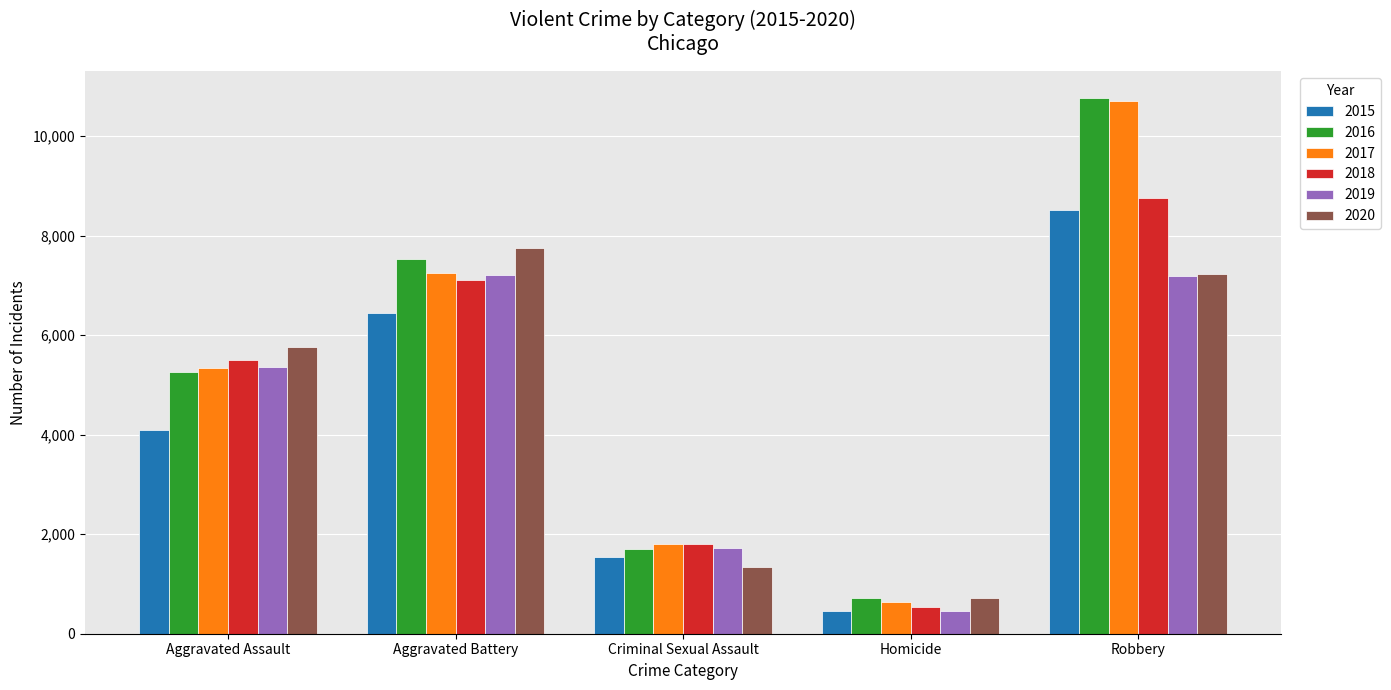

True or false: 2017 has a value of 6668 at Robbery.

False